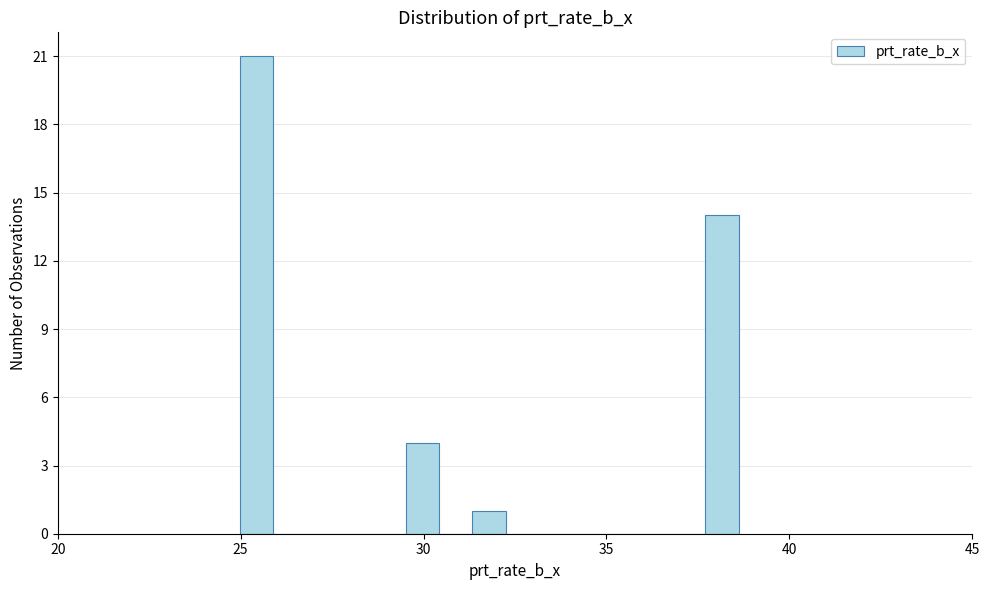

Around what value on the x-axis is the tallest bar? Give the approximate position of its centre, as read against the axis.

25.5